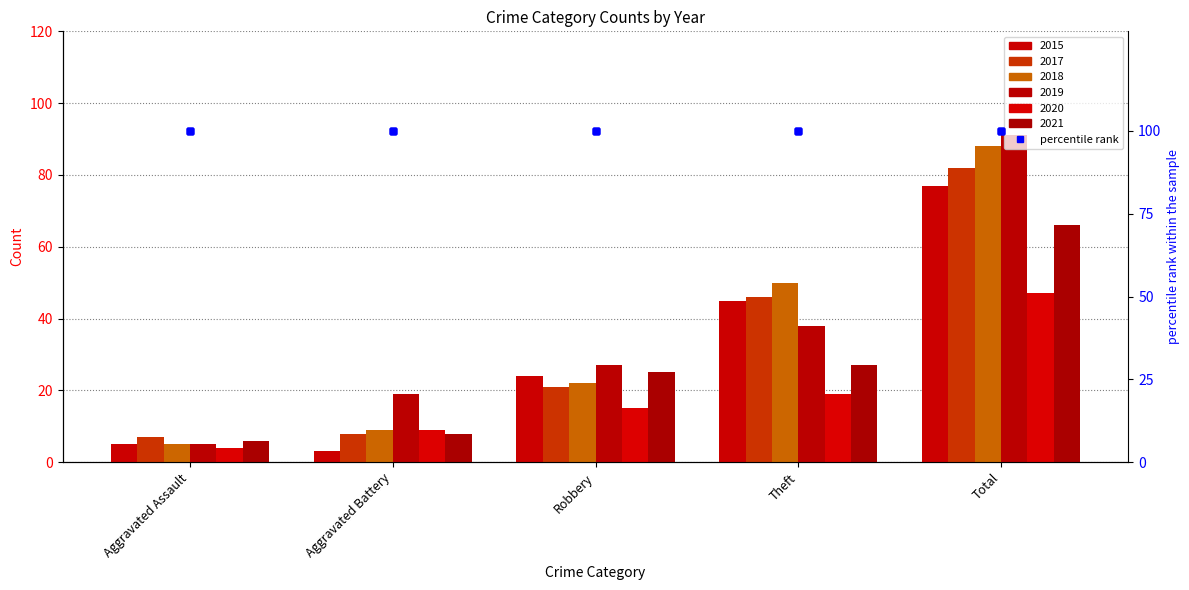

What is the minimum value shown in the chart?

3